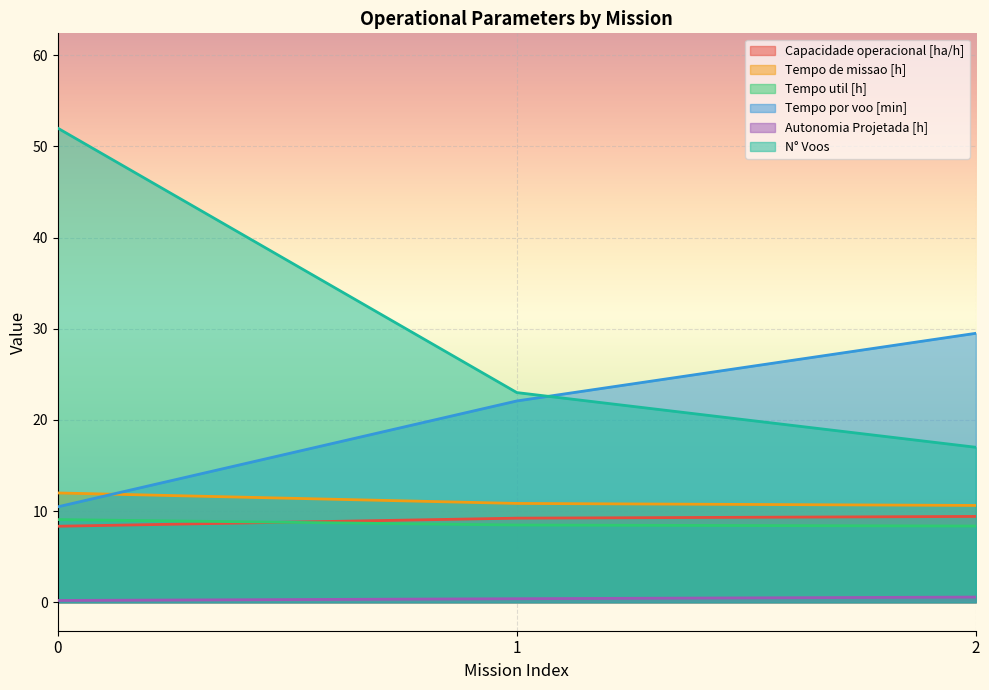

How many lines are shown in the chart?

6